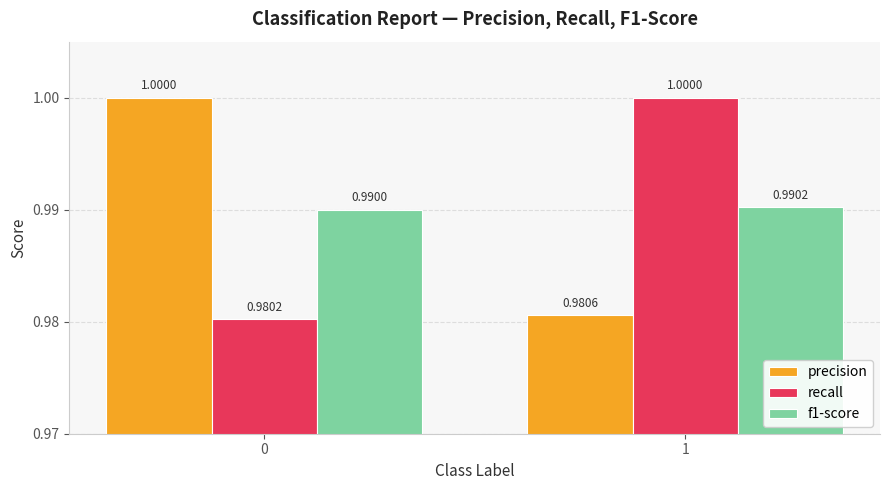

How many series are shown in this chart?

3